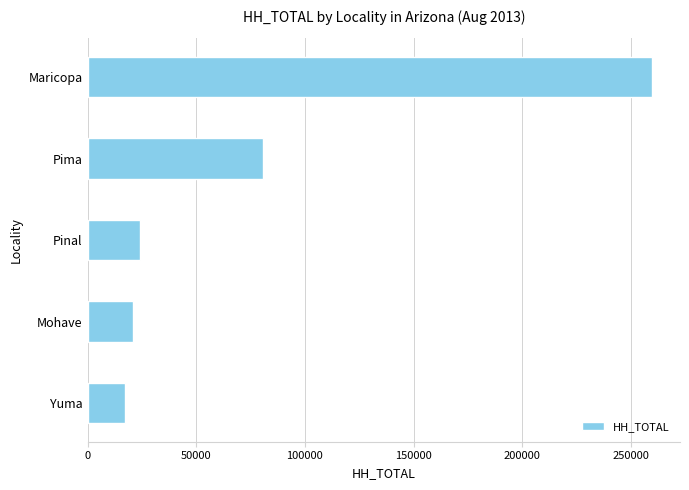

Reading bottom to top, transcribe all the data shown in this chart.

Yuma=17369	Mohave=20856	Pinal=24012	Pima=80532	Maricopa=259617